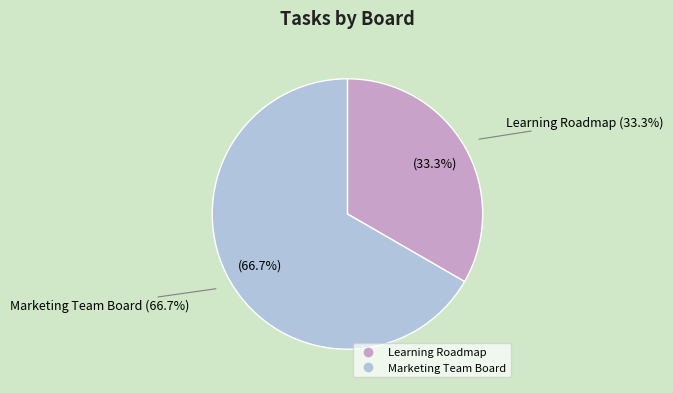

Is there a majority slice in this chart?

Yes